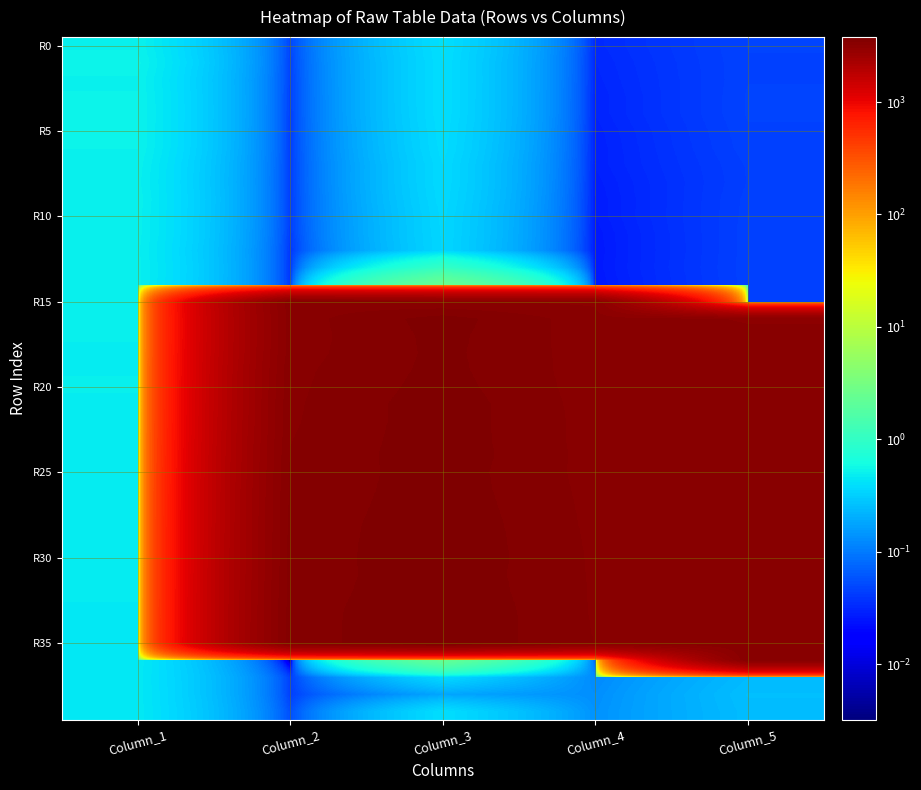

At which category is the sum across all series the highest?

Column_3